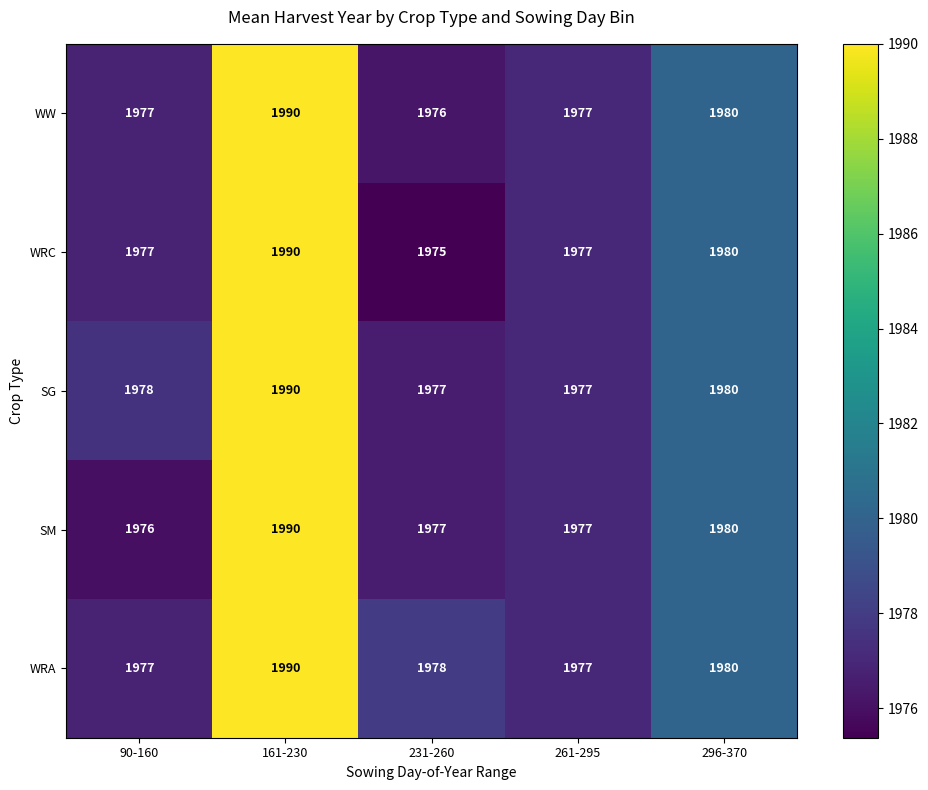

Which series changed the most between 90-160 and 161-230?

SM